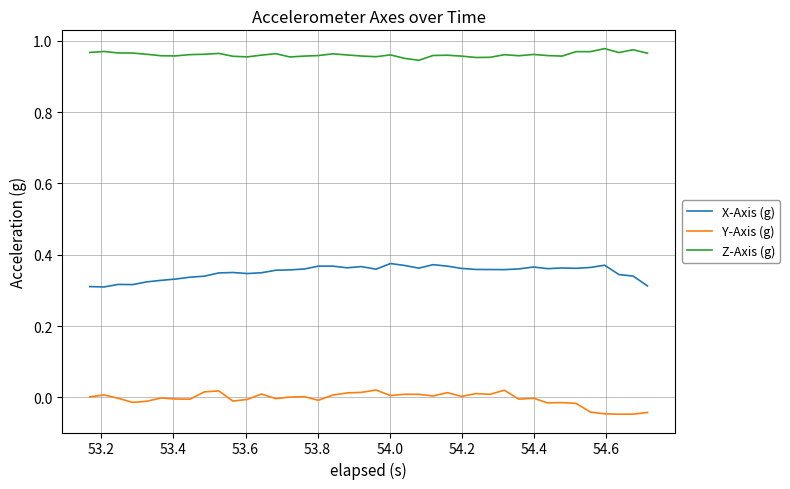

Rank the series by their average value, from highest to lowest.

Z-Axis (g), X-Axis (g), Y-Axis (g)